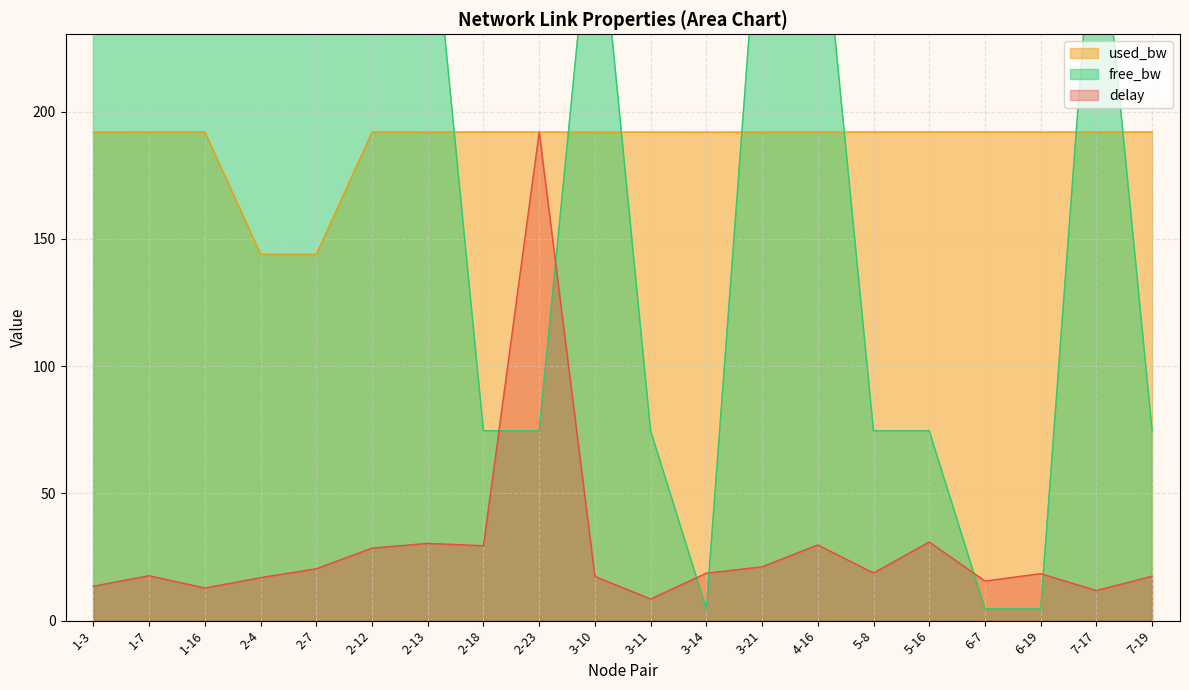

Reading left to right, what are all the values shown in this chart?

delay: 1-3=13.5	1-7=17.6	1-16=12.8	2-4=16.9	2-7=20.4	2-12=28.5	2-13=30.3	2-18=29.4	2-23=192.0	3-10=17.3	3-11=8.5	3-14=18.6	3-21=21.1	4-16=29.7	5-8=18.7	5-16=30.9	6-7=15.5	6-19=18.5	7-17=11.8	7-19=17.5
free_bw_scaled: 1-3=298.4	1-7=298.4	1-16=298.4	2-4=298.4	2-7=298.4	2-12=298.4	2-13=298.4	2-18=74.6	2-23=74.6	3-10=298.4	3-11=74.6	3-14=4.6	3-21=298.4	4-16=298.4	5-8=74.6	5-16=74.6	6-7=4.6	6-19=4.6	7-17=298.4	7-19=74.6
used_bw: 1-3=192.0	1-7=192.0	1-16=192.0	2-4=144.0	2-7=144.0	2-12=192.0	2-13=192.0	2-18=192.0	2-23=192.0	3-10=192.0	3-11=192.0	3-14=191.9	3-21=192.0	4-16=192.0	5-8=192.0	5-16=192.0	6-7=192.0	6-19=192.0	7-17=192.0	7-19=192.0